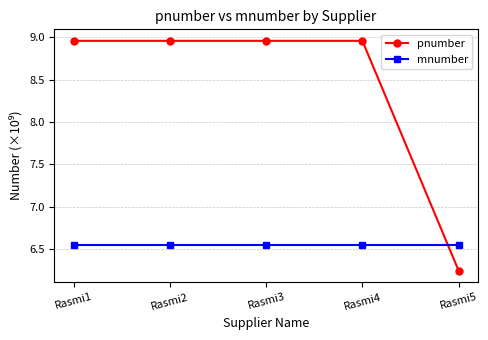

What is the sum of the pnumber values at Rasmi3 and Rasmi1?

17.9